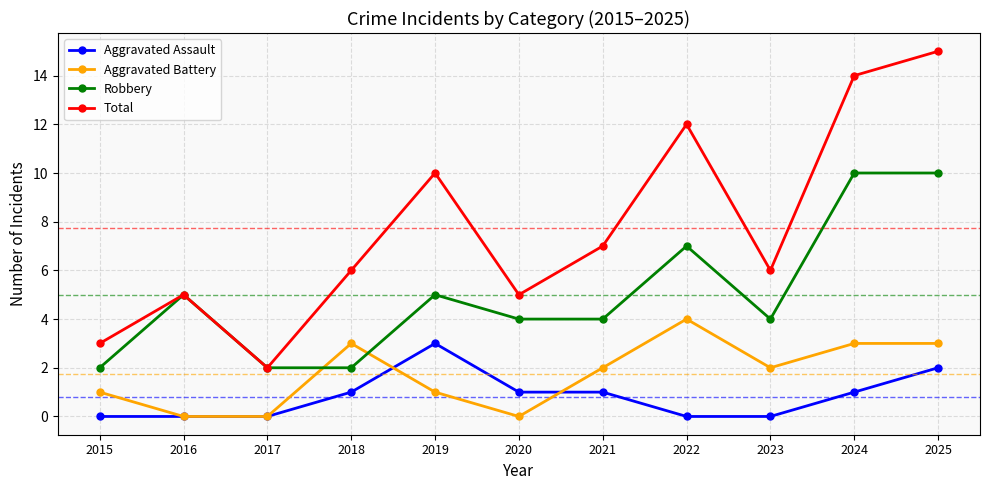

What is the value of the Total point at the 9th from the left?

6